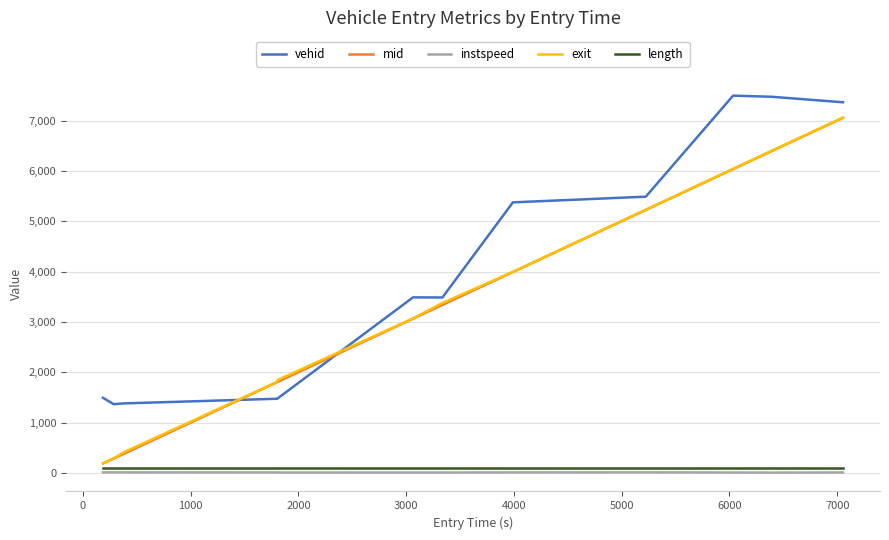

True or false: length and vehid intersect in this chart.

False